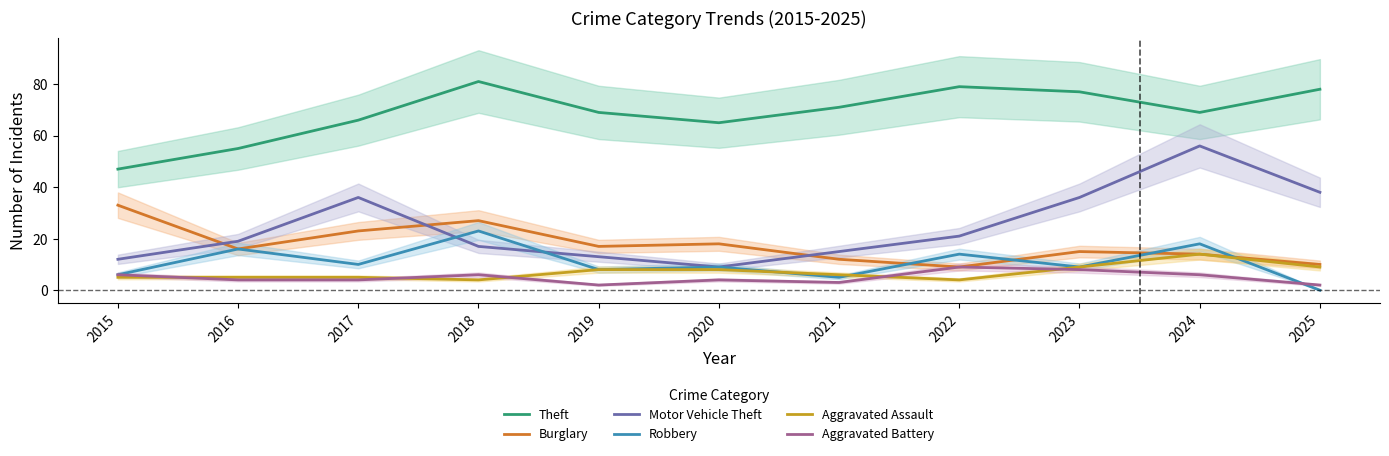

What is the spread (max minus min) of values at 2016?

51